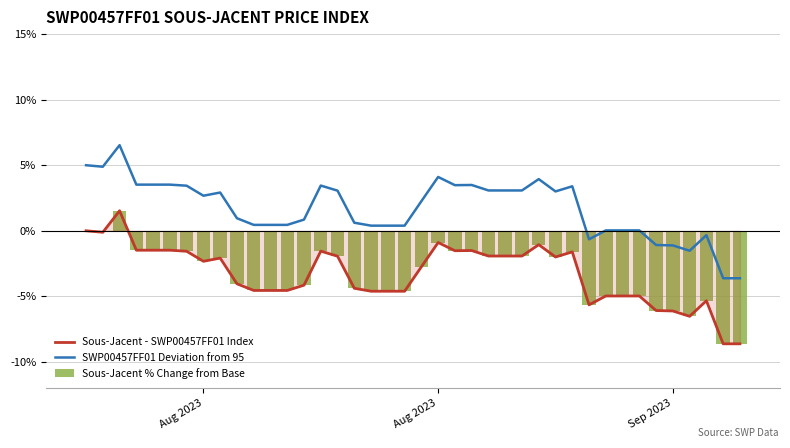

What is the smallest value displayed?

-8.6